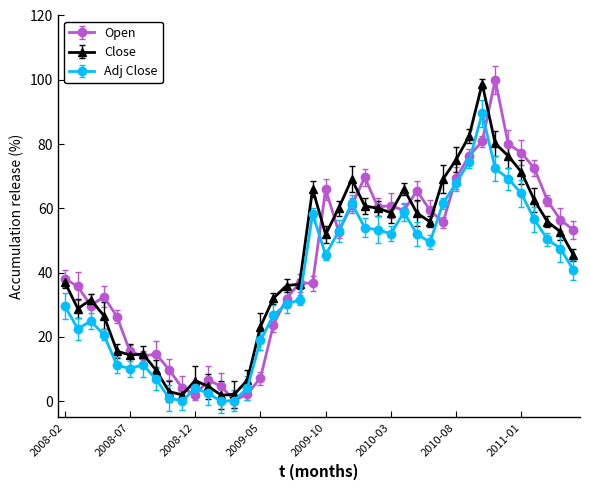

What is the sum of all Open values?

1712.2